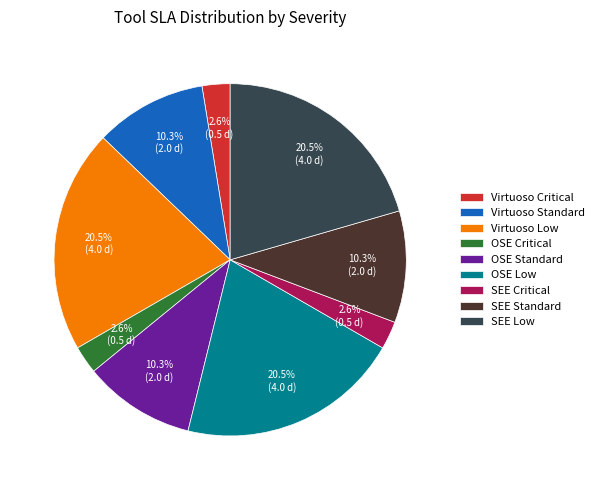

To the nearest percent, what is the average slice percentage?

11%